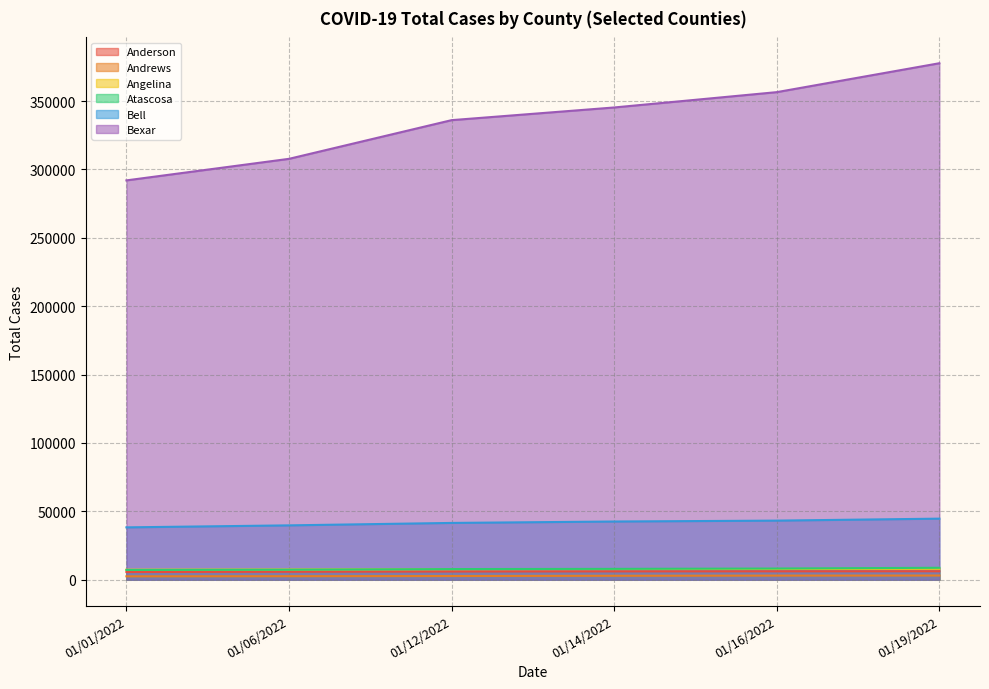

What is the sum of all Anderson values?

36018